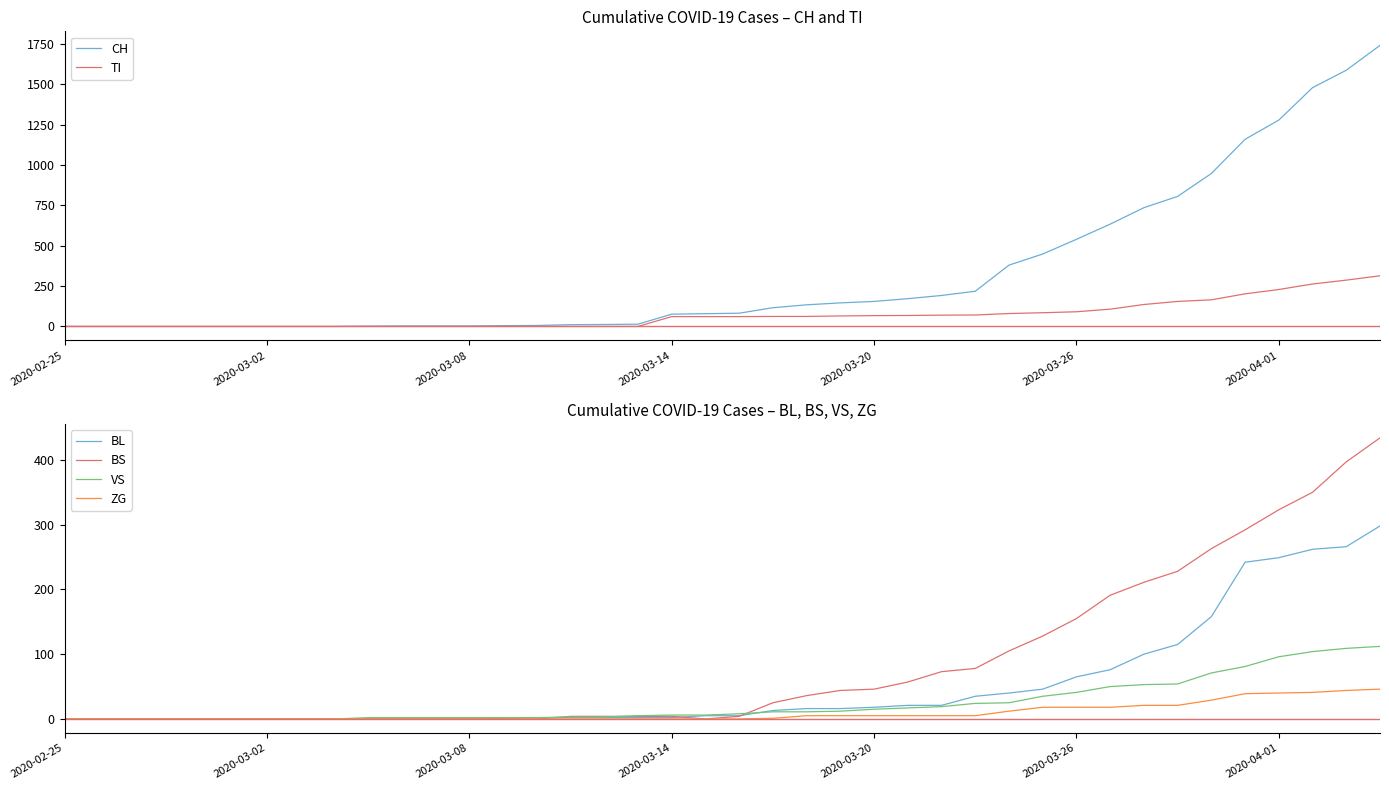

What is the sum of the ZG values at 23 and 34?

34